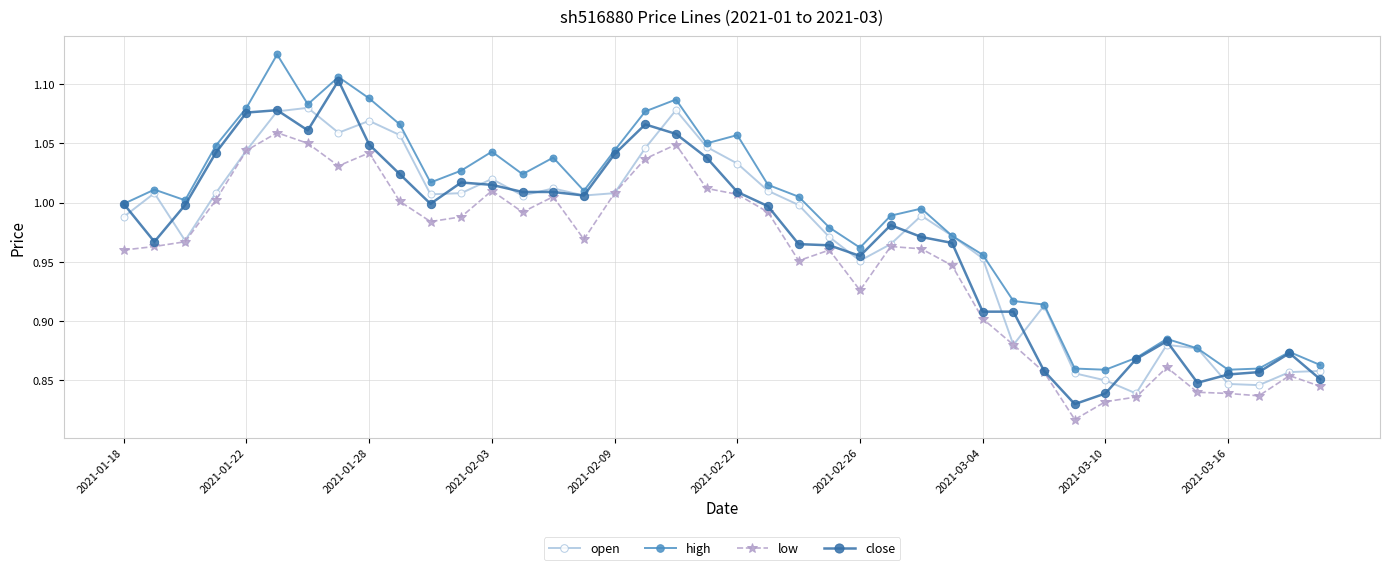

True or false: open has more than 0 points higher than both neighbors.

True